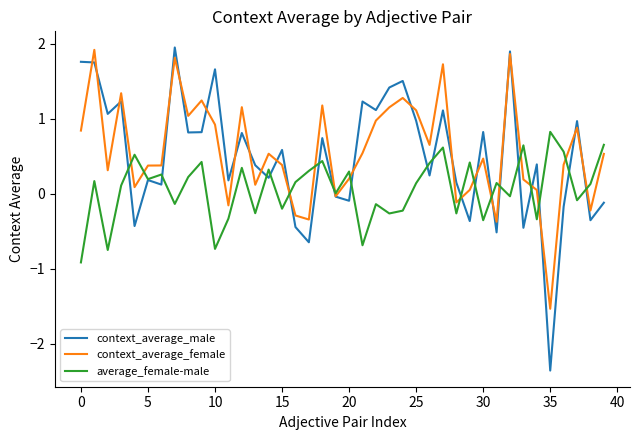

What is the minimum value for context_average_male?

-2.4